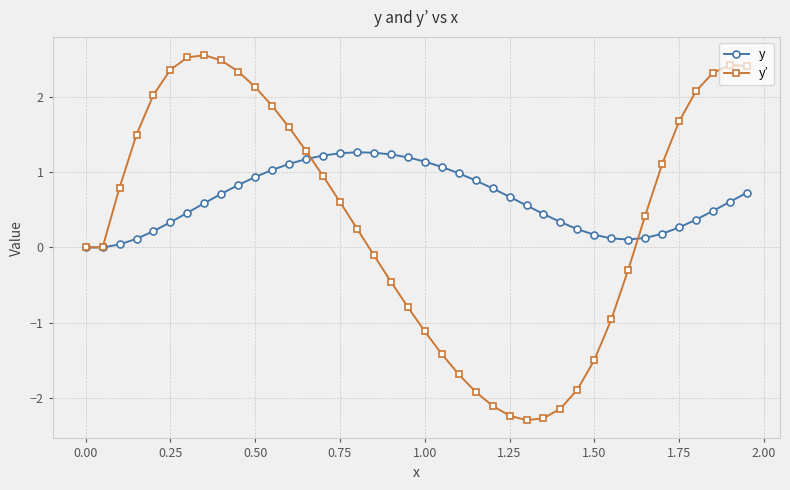

What is the highest value of the y series?

1.3